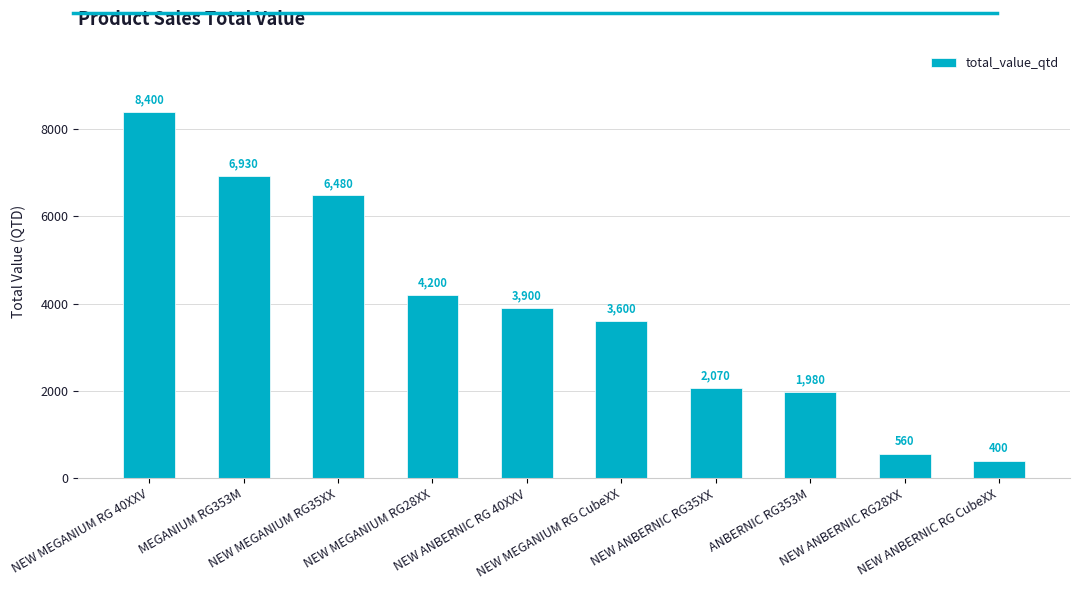

What position from the right is NEW ANBERNIC RG35XX?

4